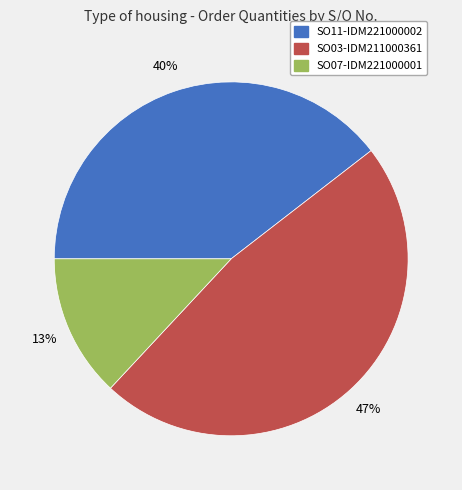

Is it true that SO07-IDM221000001 is 13% of the pie?

True